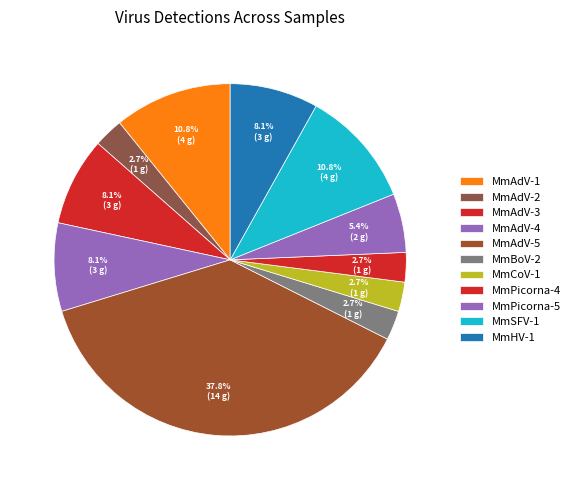

Is it true that MmAdV-2 is 1% of the pie?

False